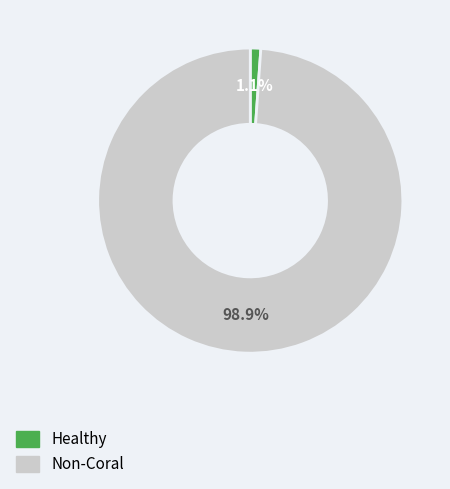

Count the number of slices in the pie.

2